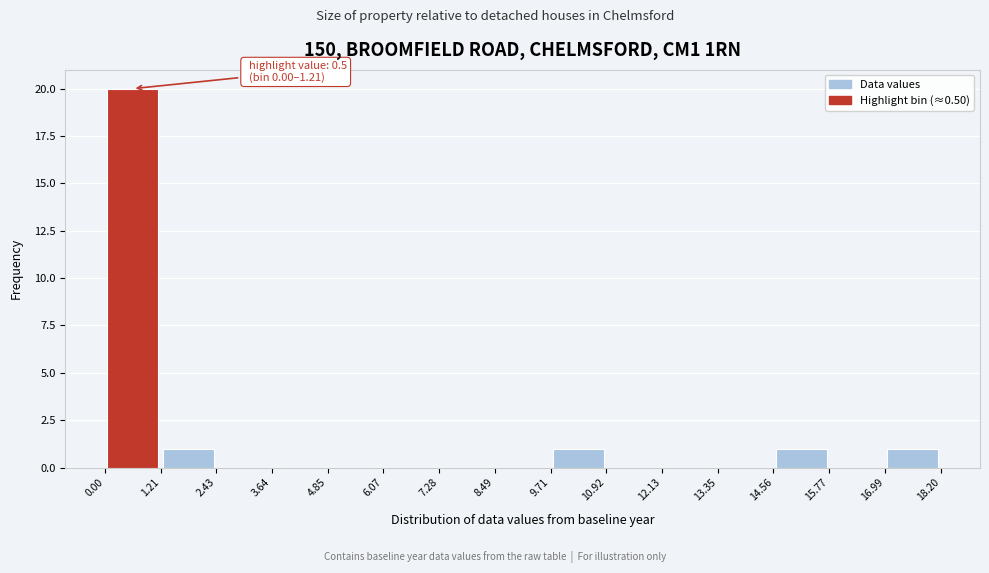

Over which range of the x-axis is the bar tallest?

0.00 to 1.21